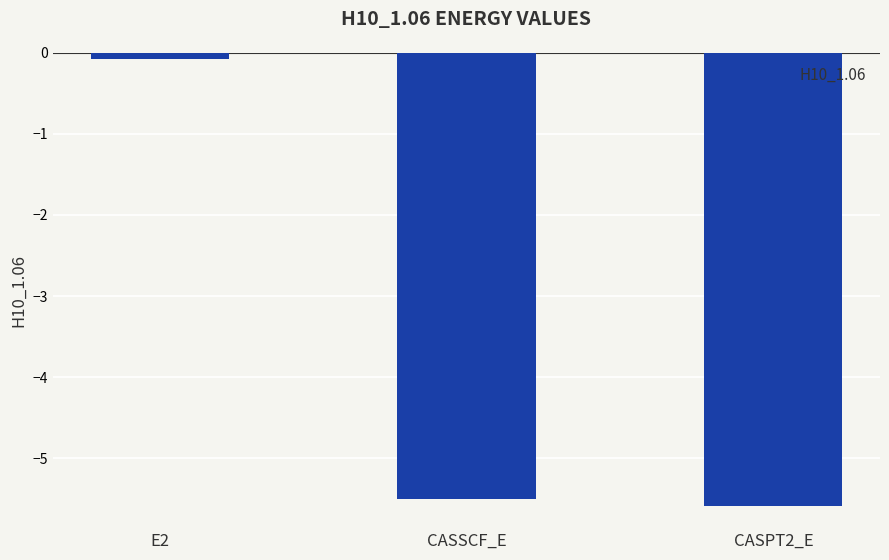

What is the sum of the values at CASPT2_E and E2?

-5.7